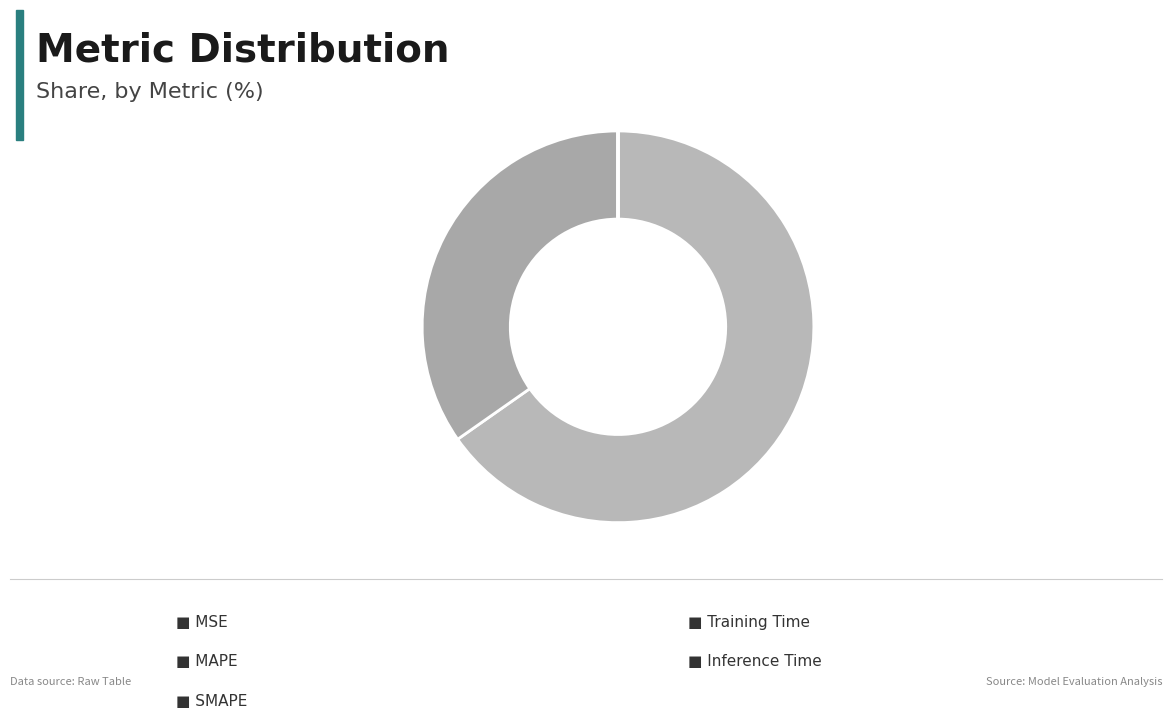

Is there any slice that represents more than half of the pie?

Yes